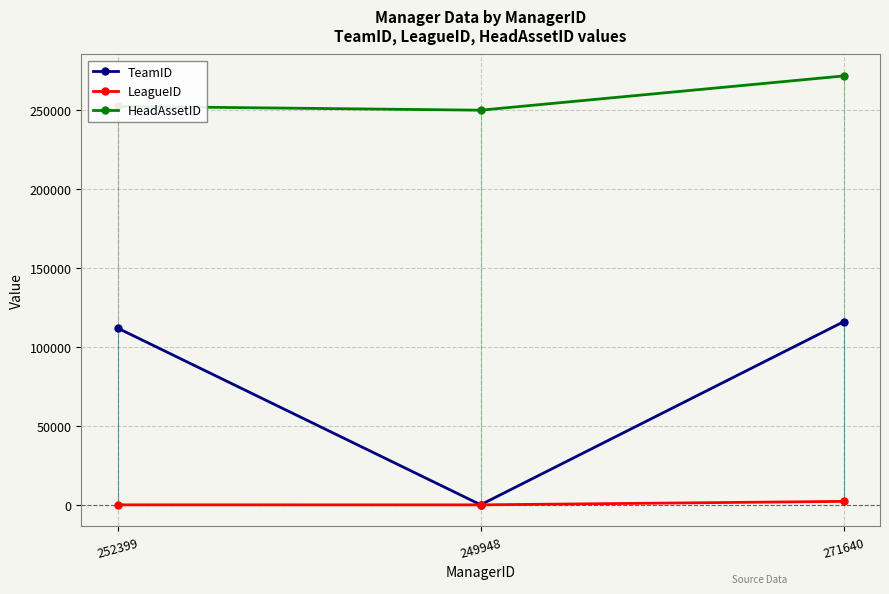

List the series in order of their overall mean, lowest first.

LeagueID, TeamID, HeadAssetID